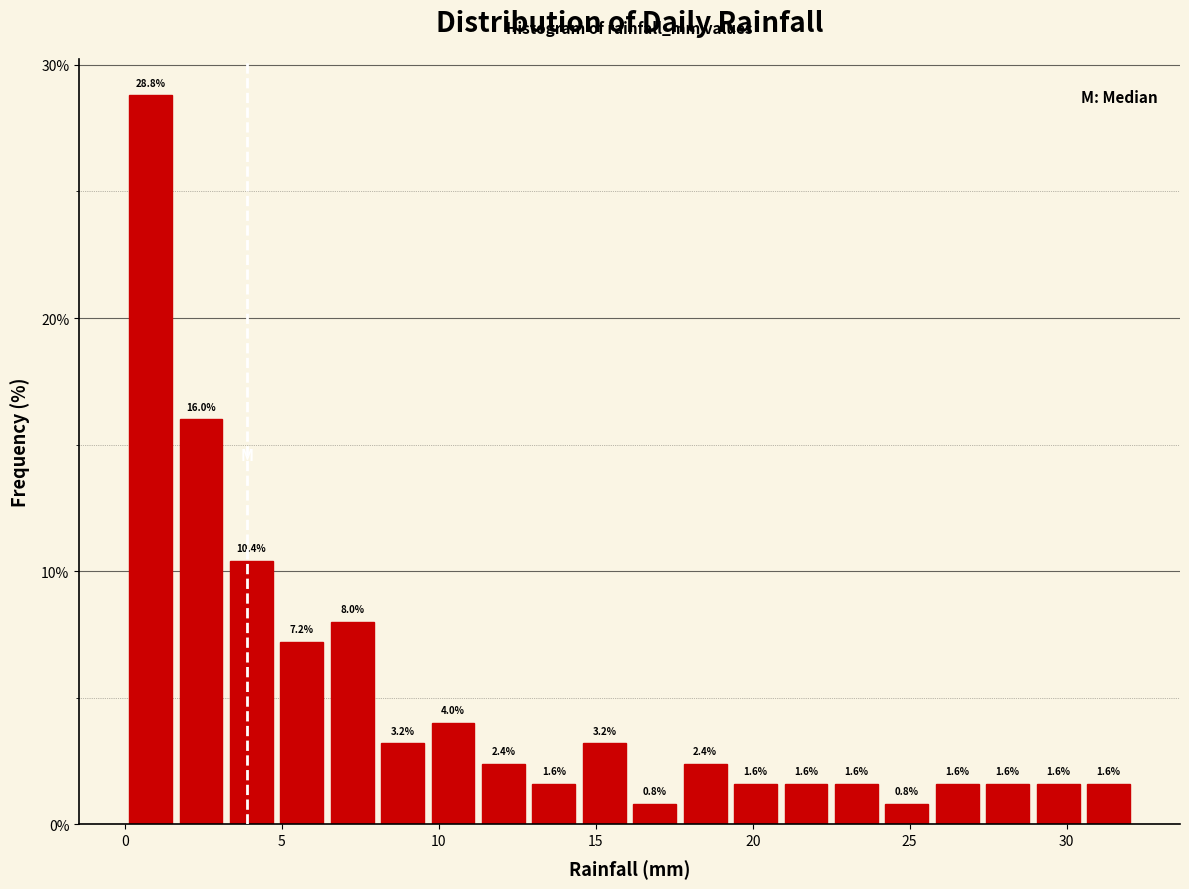

Read against the x-axis, roughly where is the centre of the tallest bar?

1.0